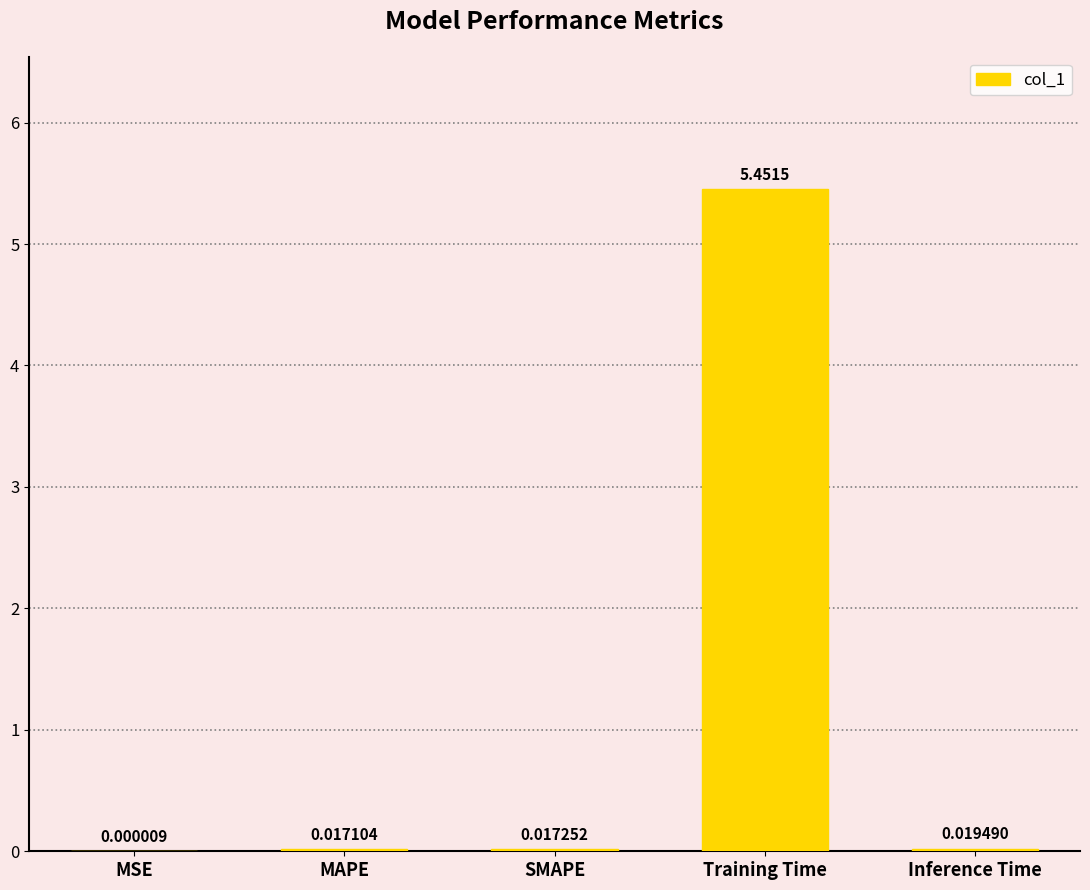

Which label corresponds to the largest value in the chart?

Training Time